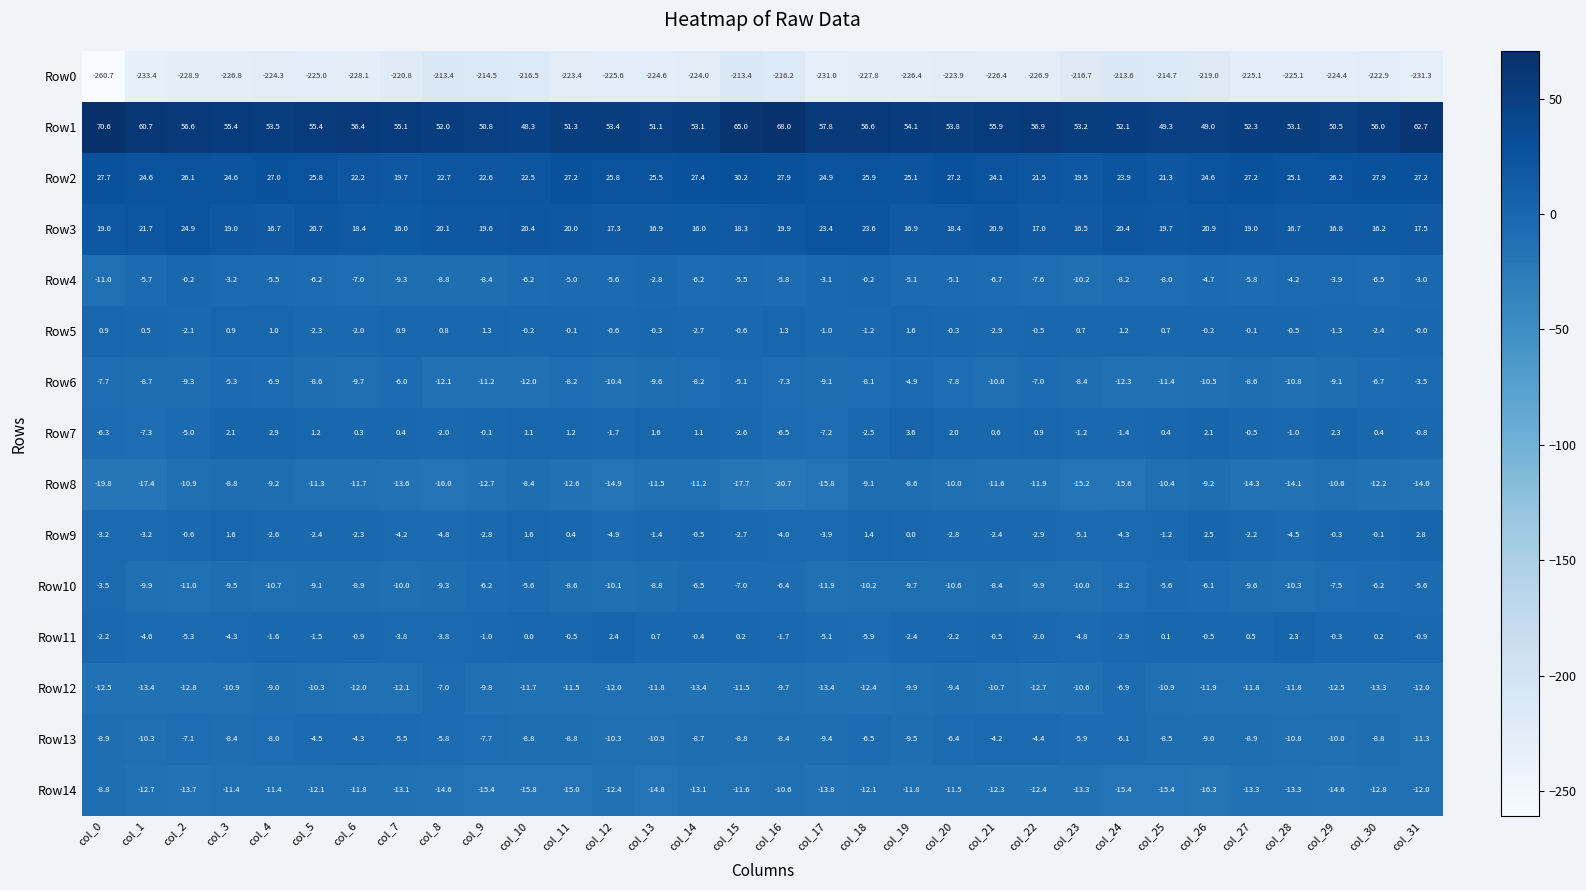

What value does the Row6 series have at col_2?

-9.3